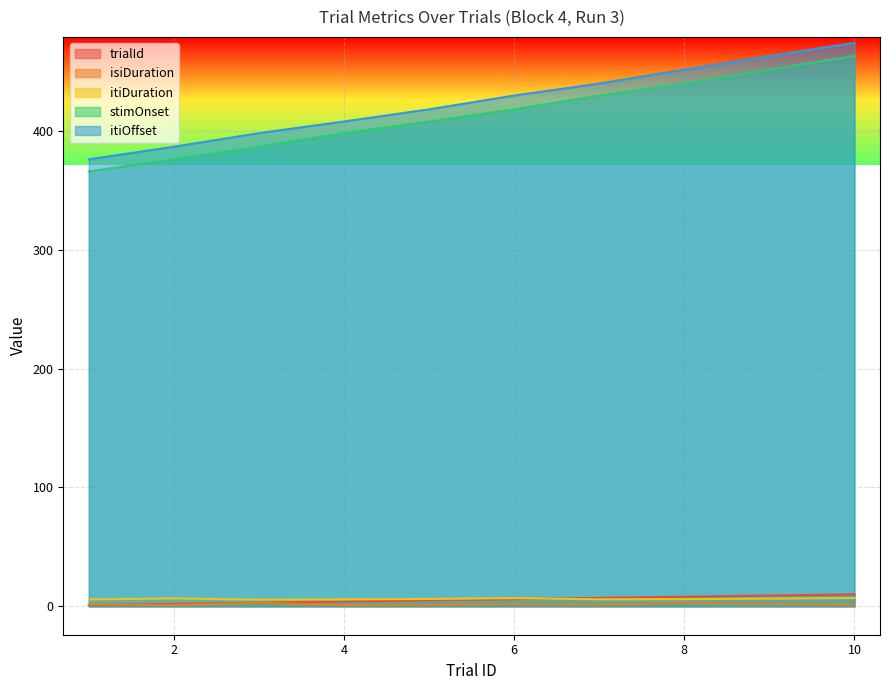

At 3, list the series in order from largest to smallest.

itiOffset, stimOnset, itiDuration, trialId, isiDuration